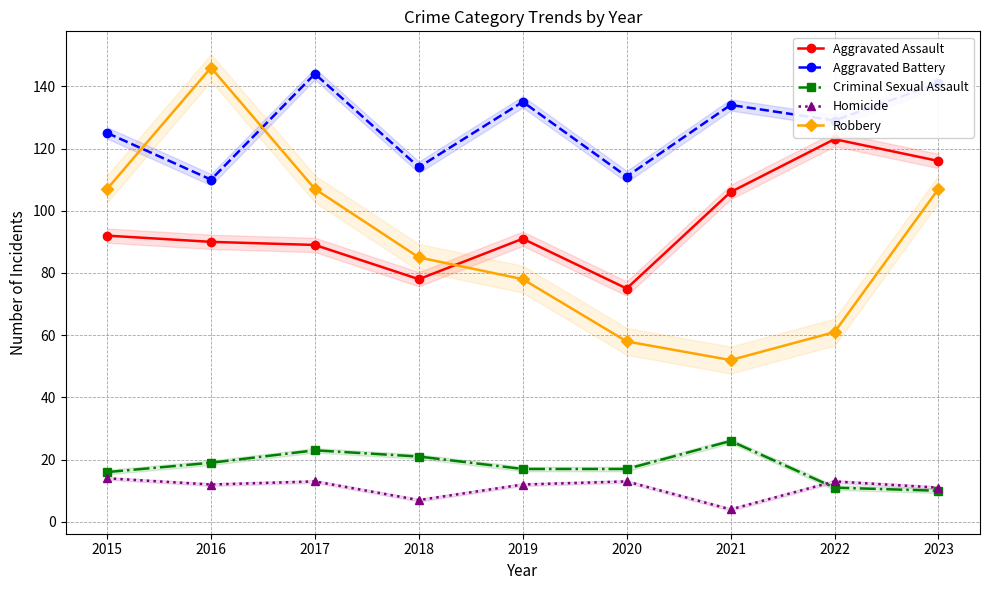

Reading right to left, extract all data points from this chart.

Aggravated Assault: 116	123	106	75	91	78	89	90	92
Aggravated Battery: 141	129	134	111	135	114	144	110	125
Criminal Sexual Assault: 10	11	26	17	17	21	23	19	16
Homicide: 11	13	4	13	12	7	13	12	14
Robbery: 107	61	52	58	78	85	107	146	107